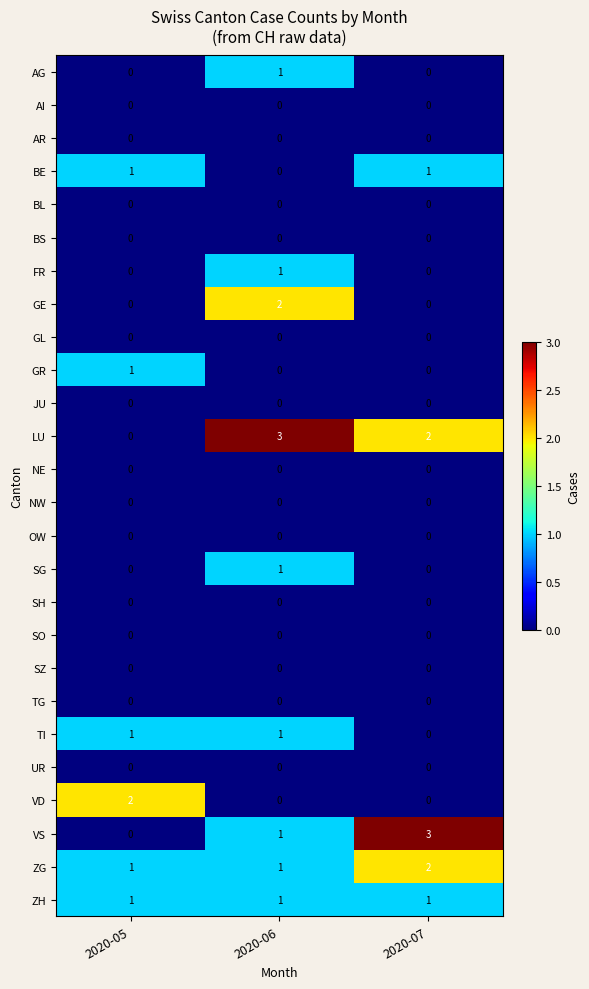

The GE series shows 1 at 2020-05. True or false?

False